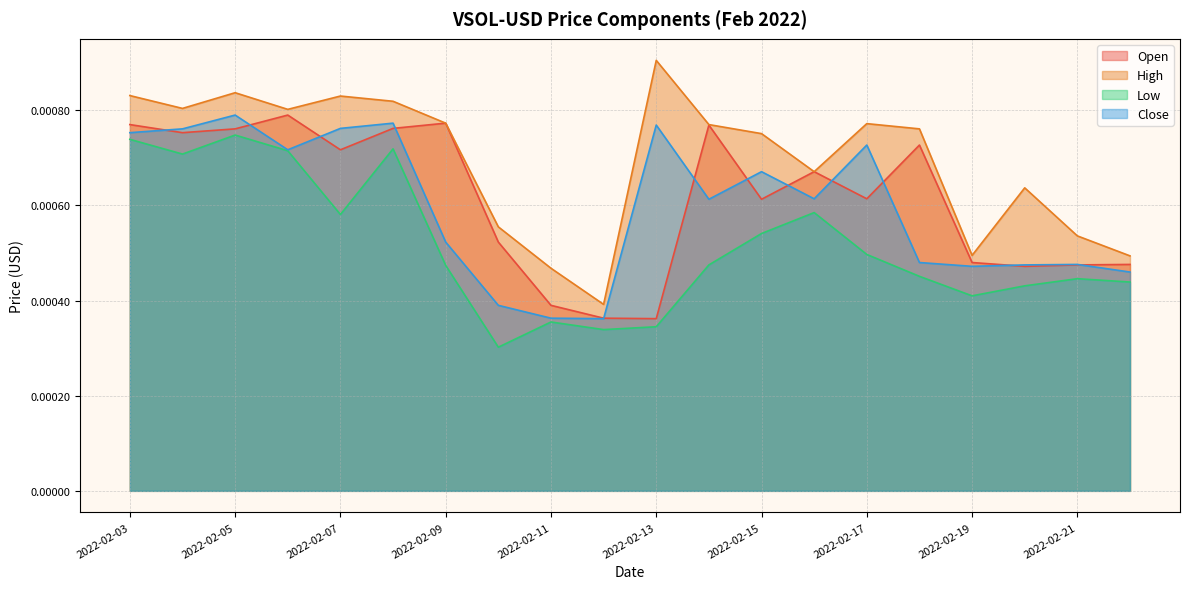

Where is the first local minimum for Open?

2022-02-04